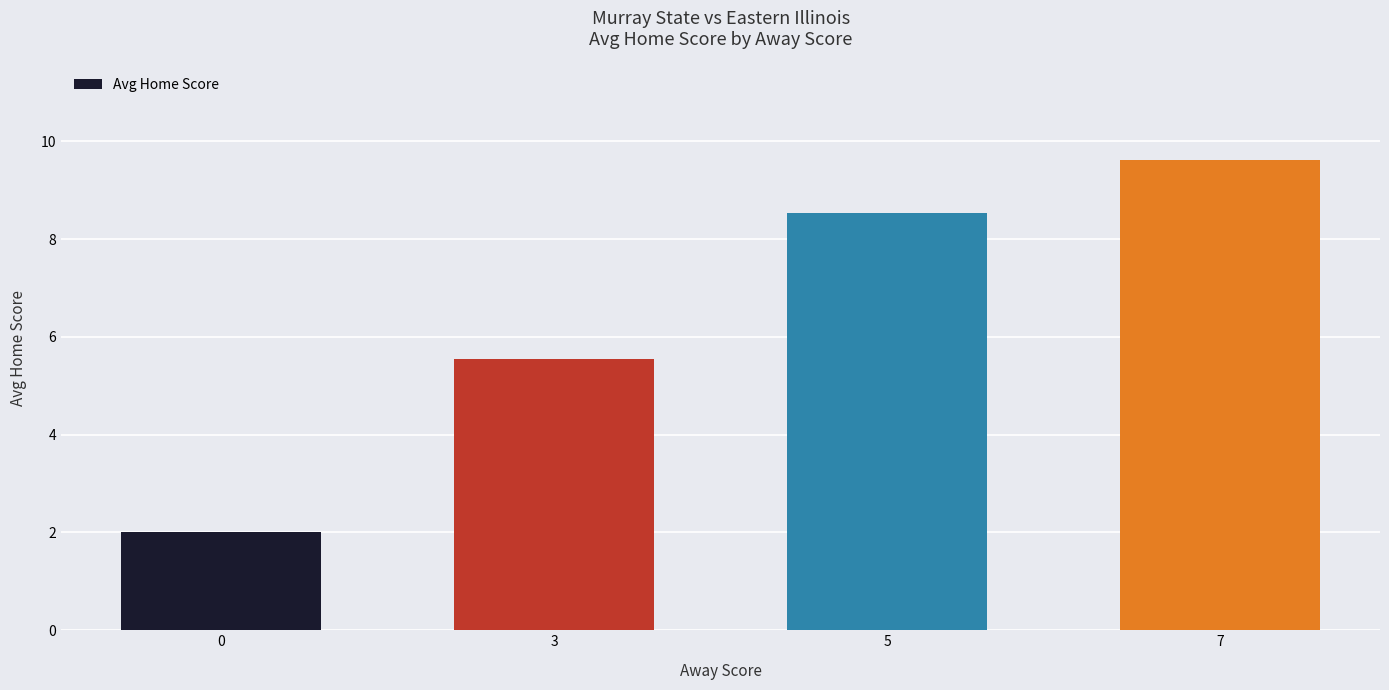

What is the value of the 2nd bar from the left?

5.6